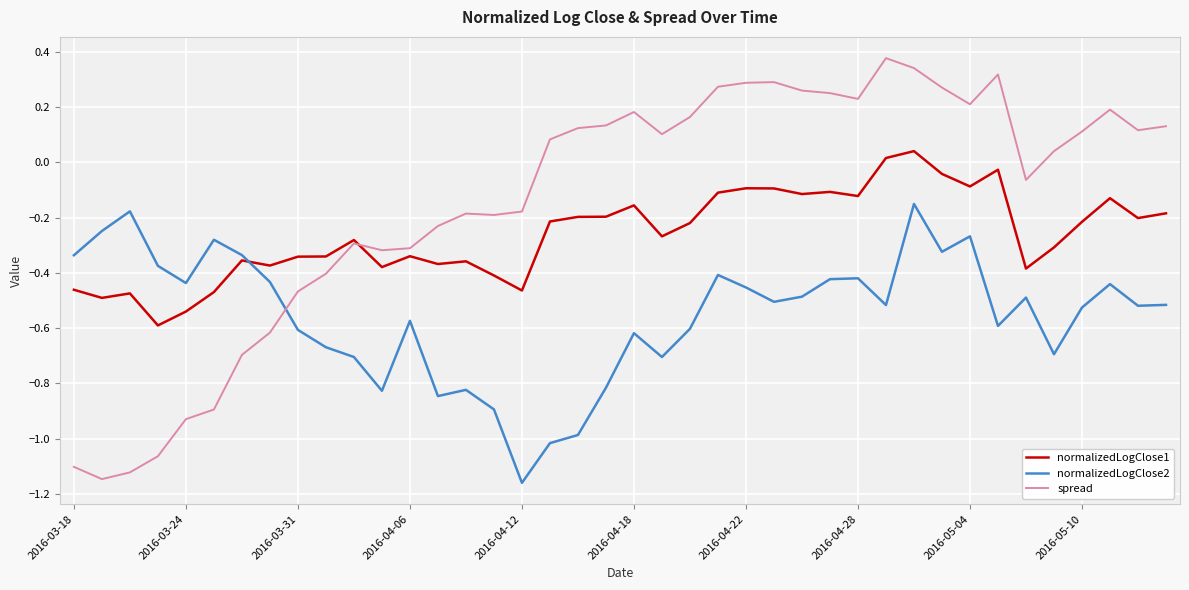

List the series in order of their overall mean, highest first.

spread, normalizedLogClose1, normalizedLogClose2